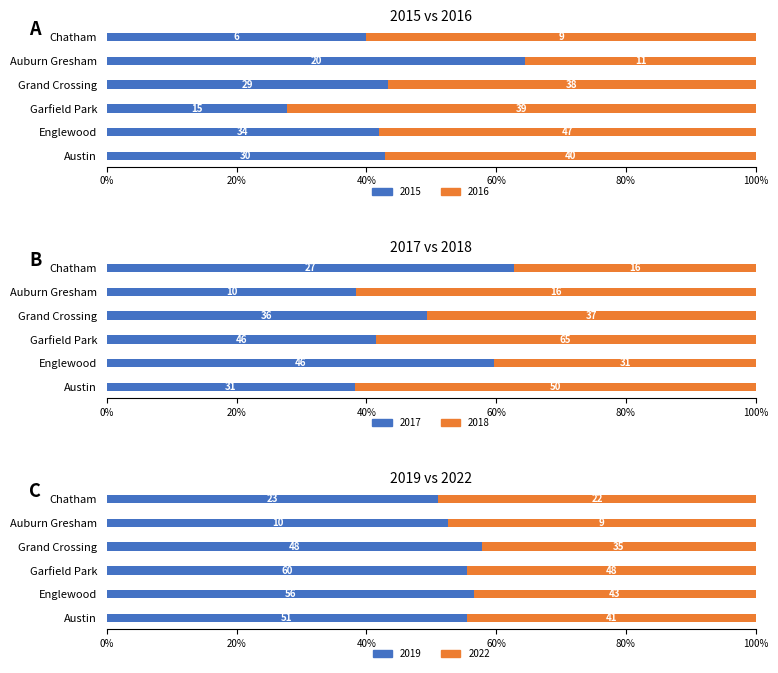

What is the sum of all 2022 values?

198